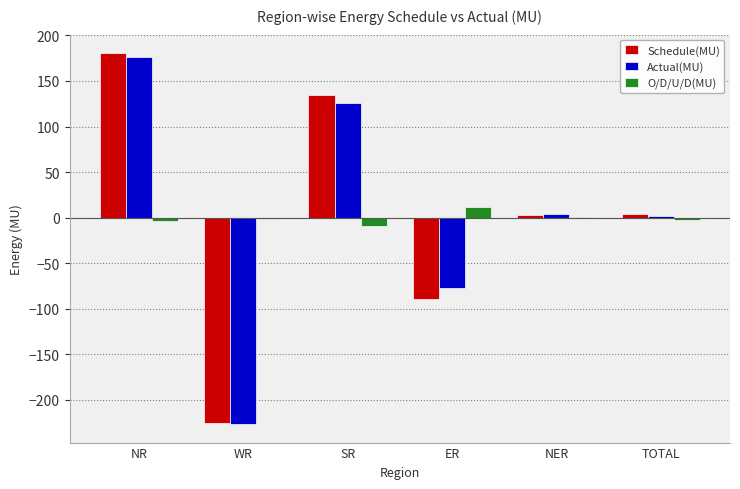

What value does the Schedule(MU) series have at ER?

-89.5